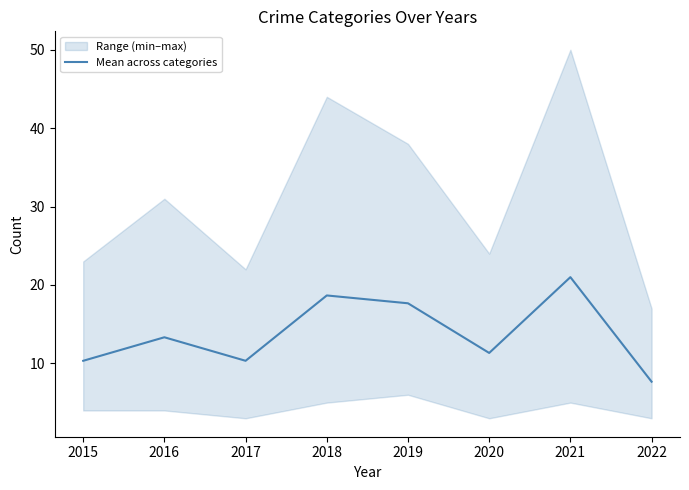

Which label corresponds to the largest value in the chart?

2021